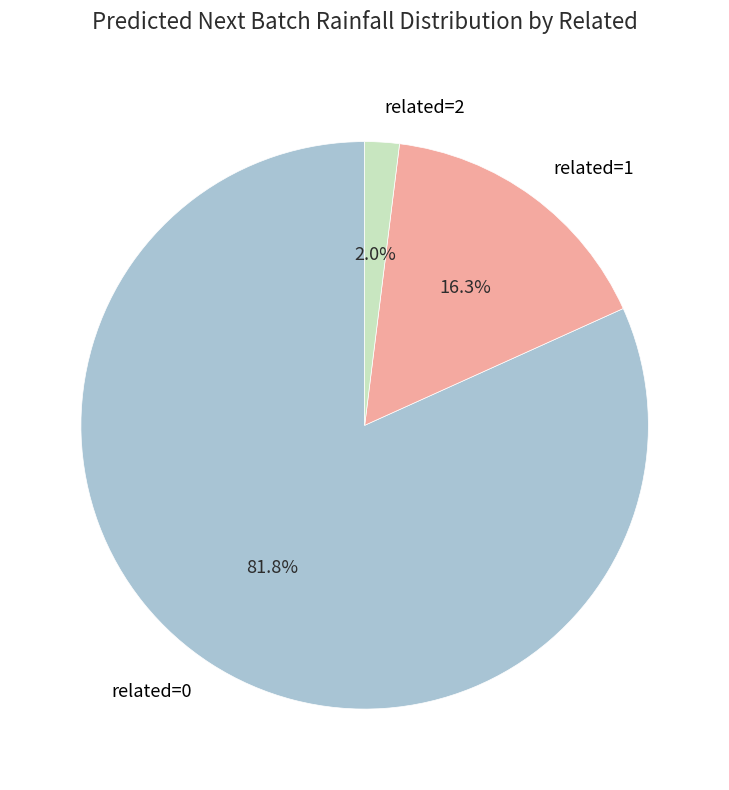

Is related=2 the majority of the pie?

No